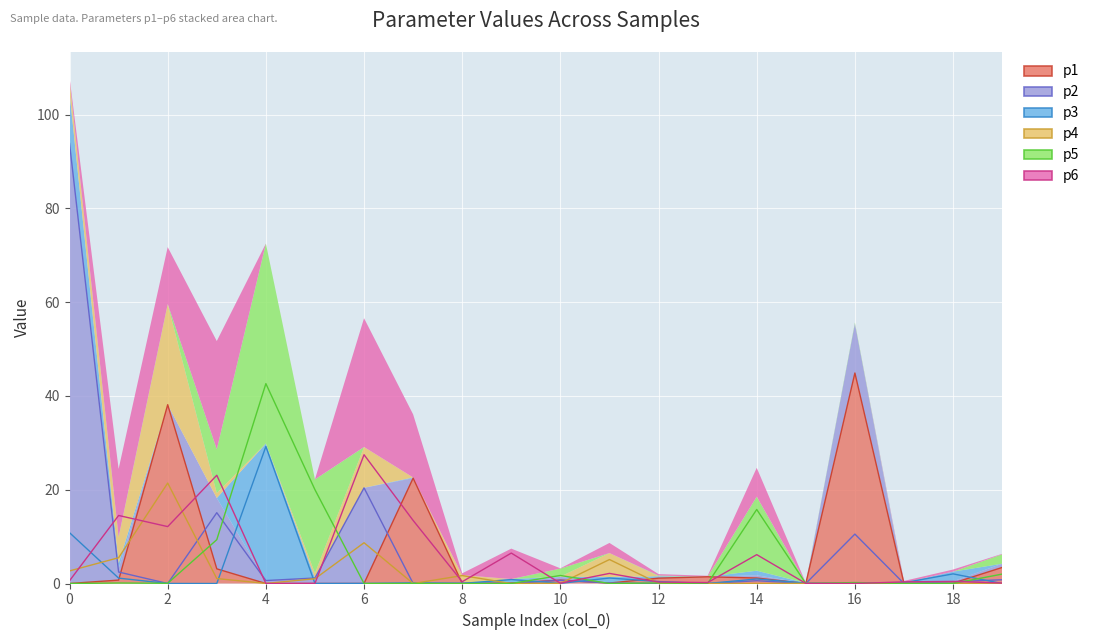

What is the total value across all series at 1?

24.4